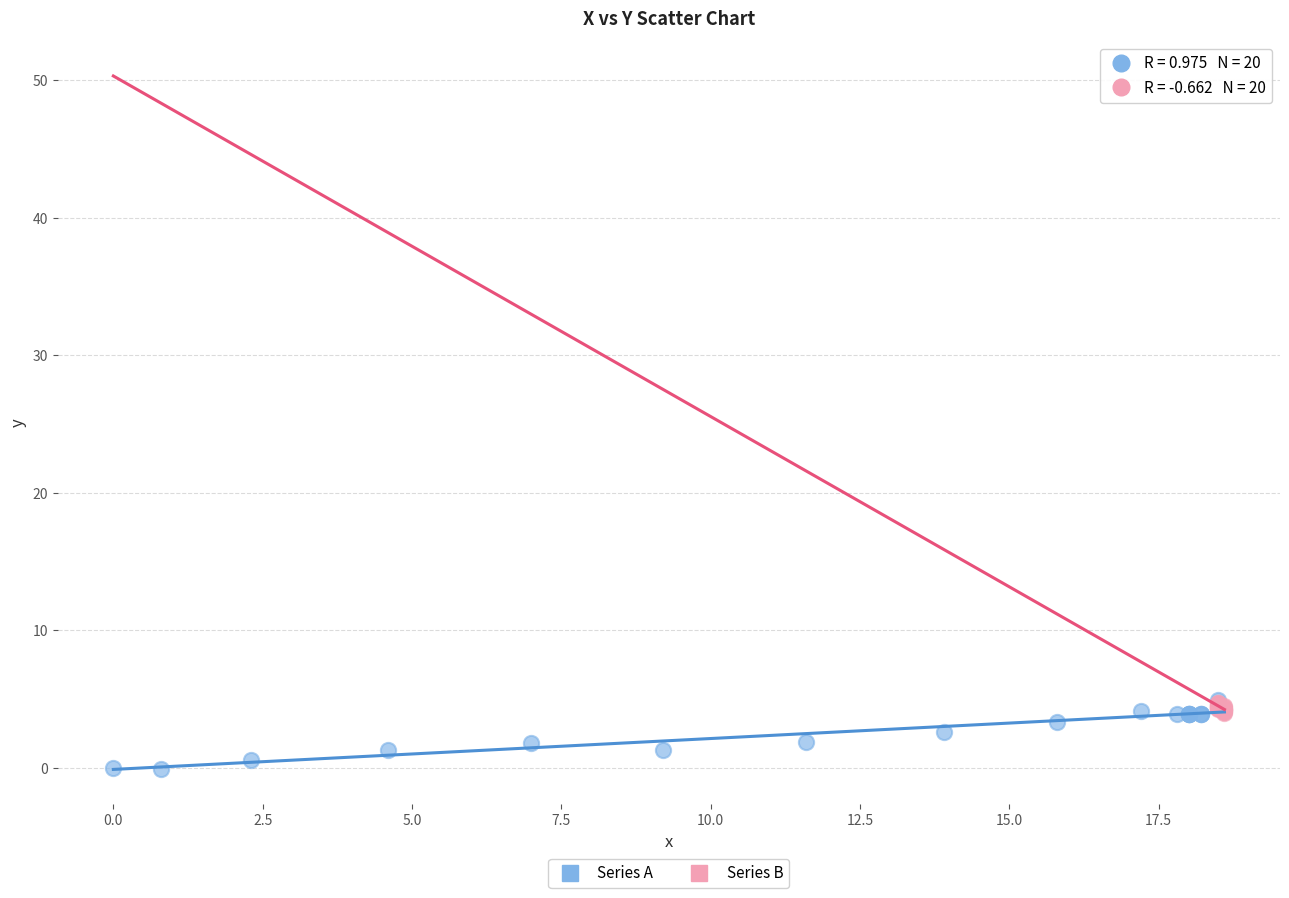

What are all the series names shown in the legend?

Series A, Series B